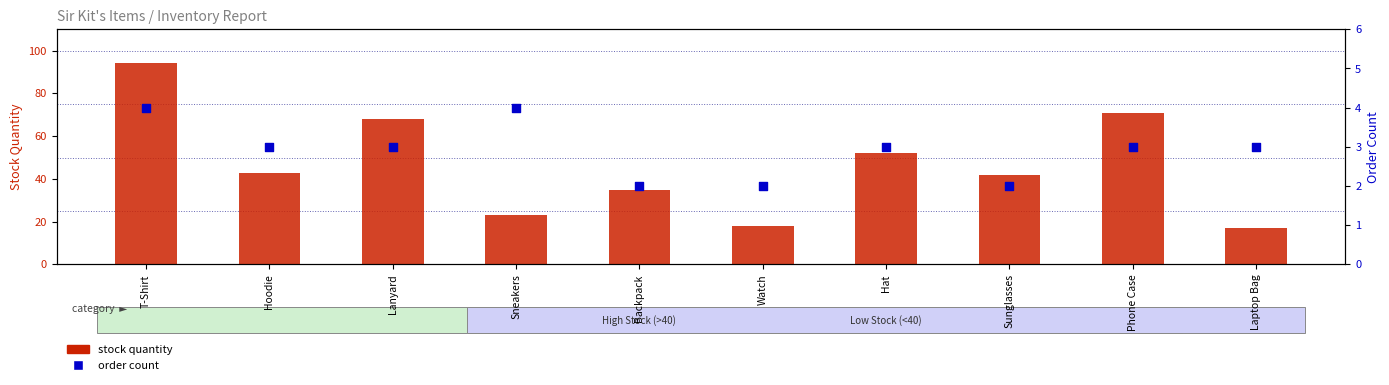

Which series has the widest spread of Y values?

stock quantity